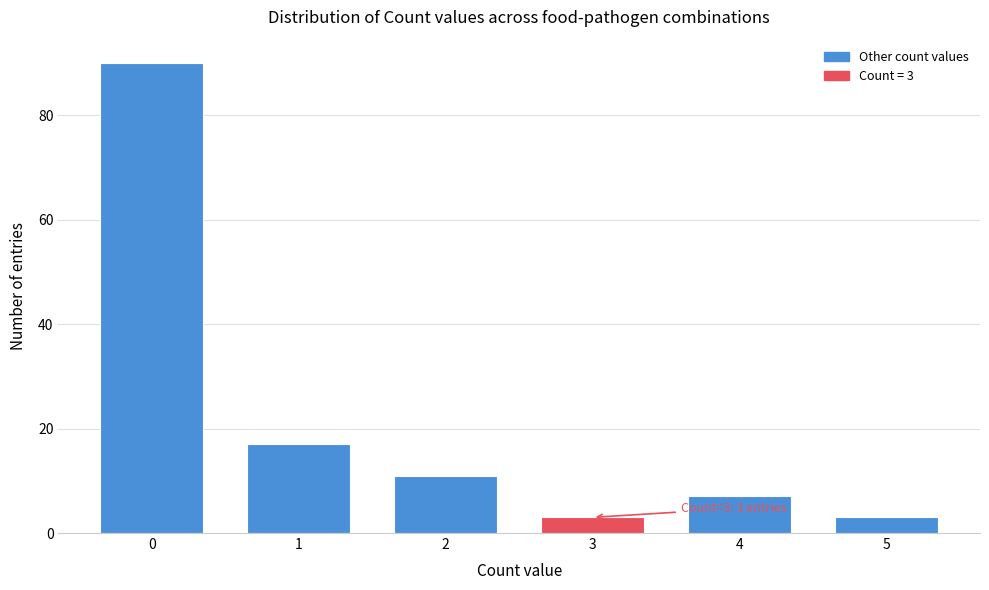

Reading right to left, list all the values displayed in this chart.

3	7	3	11	17	90